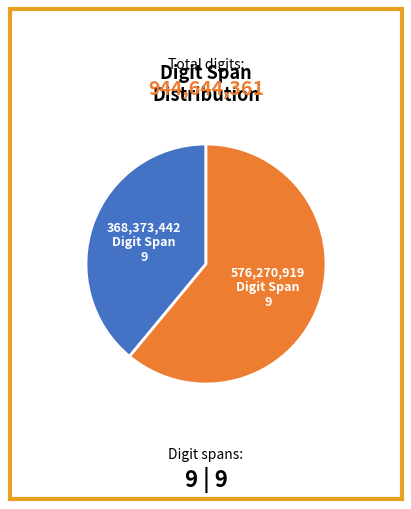

Is there any slice that represents more than half of the pie?

Yes